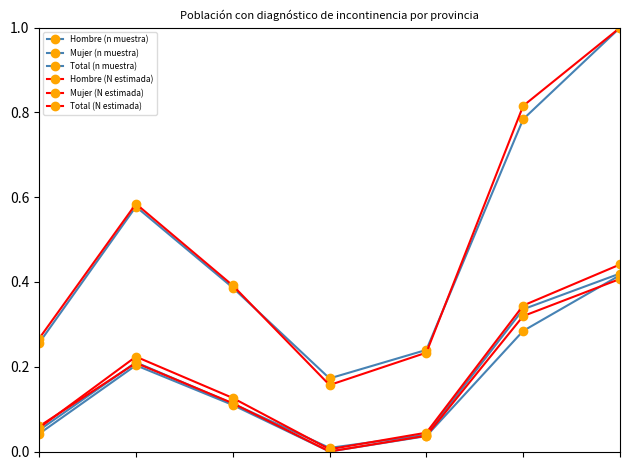

How many lines are shown in the chart?

6